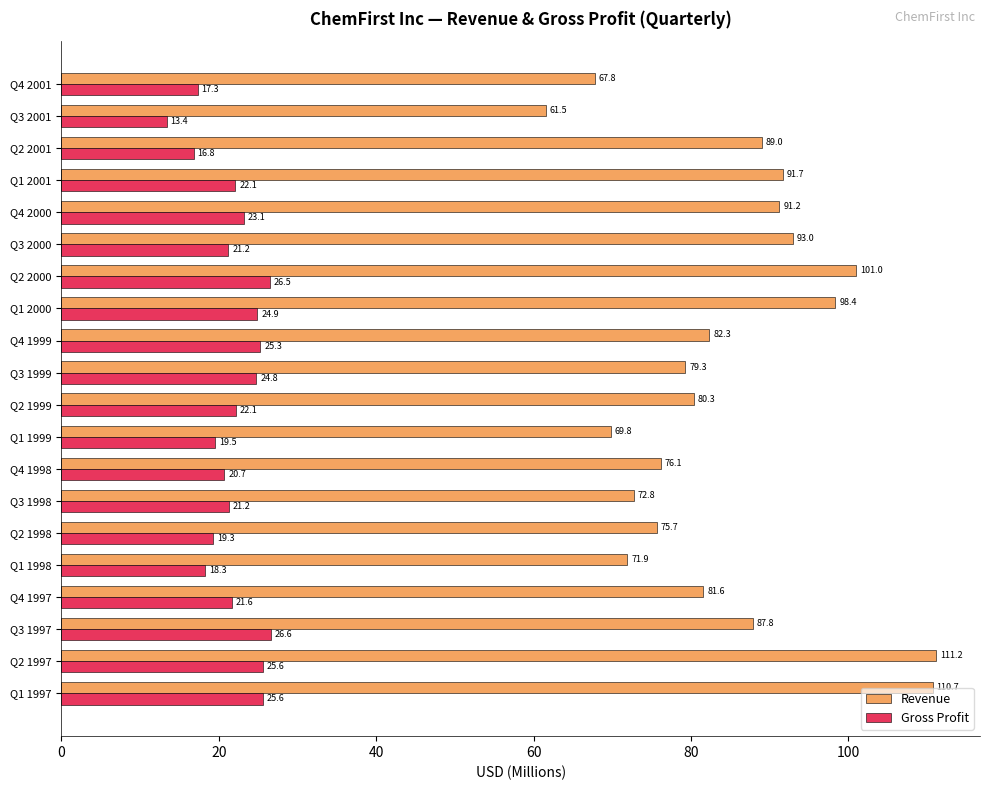

Count the number of data series in this chart.

2